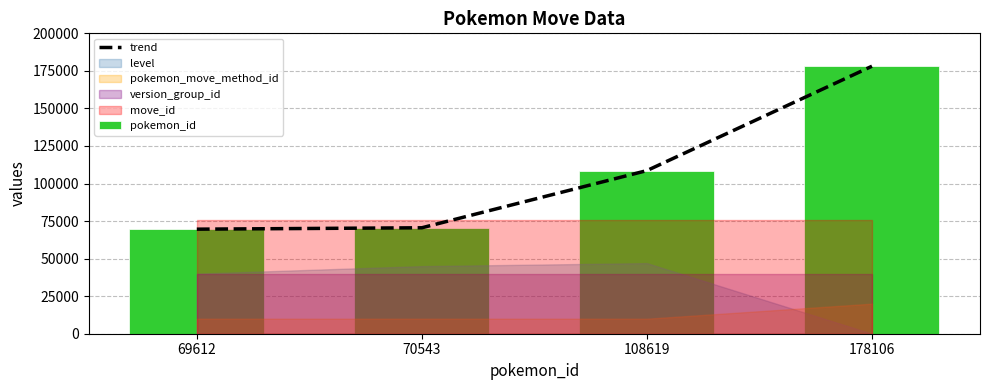

Are the bars grouped side by side (vs. stacked)?

Yes